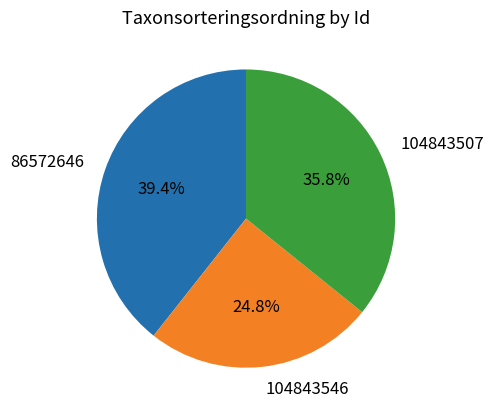

To the nearest percent, what percentage of the pie is 86572646?

39%